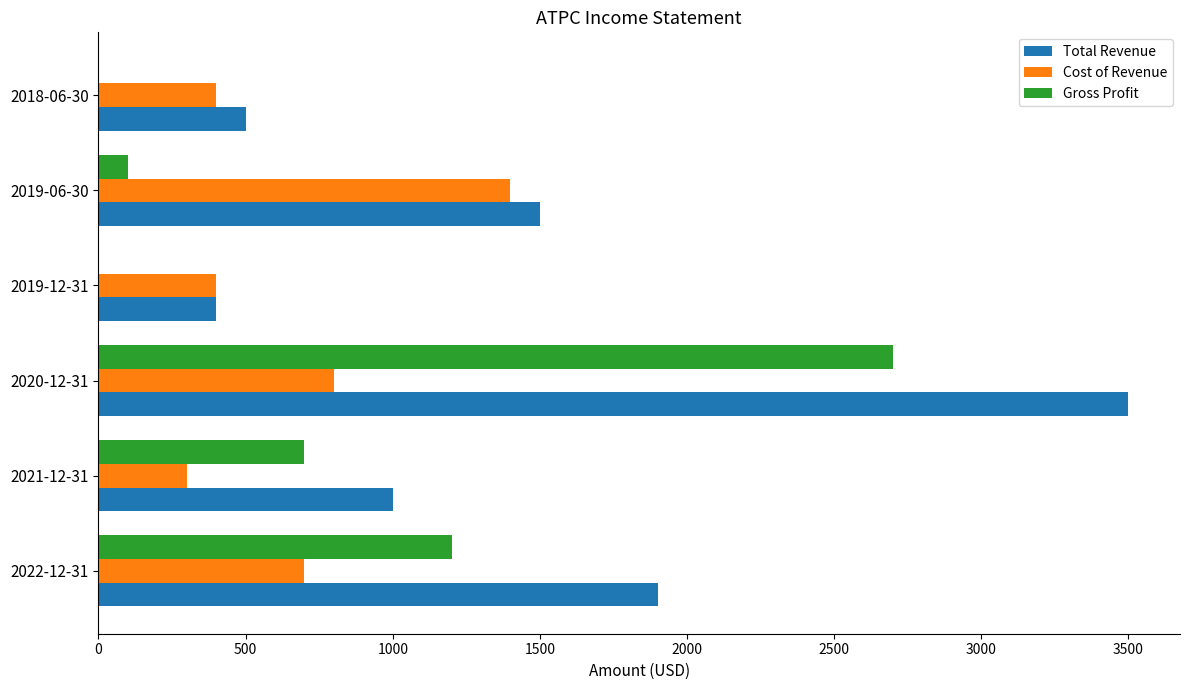

How many series are shown in this chart?

3